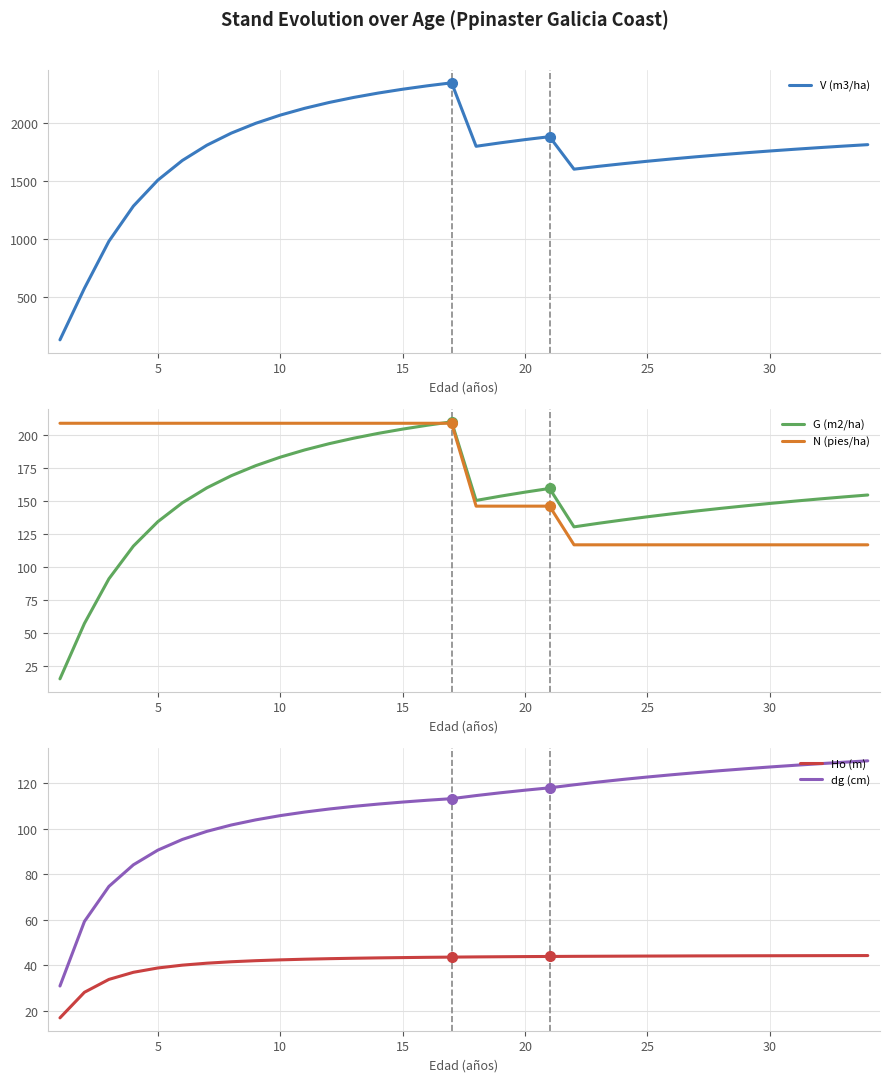

Reading left to right, what are all the values shown in this chart?

V (m3/ha): 127.1	572.6	978.9	1282.5	1506.9	1676.6	1808.2	1912.9	1997.9	2068.2	2127.3	2177.7	2221.0	2258.8	2291.9	2321.2	2347.4	1799.0	1829.1	1856.7	1882.0	1601.4	1625.8	1648.5	1669.8	1689.8	1708.5	1726.1	1742.7	1758.4	1773.2	1787.2	1800.5	1813.2
G (m2/ha): 15.6	57.5	91.2	115.9	134.4	148.6	159.9	169.1	176.7	183.1	188.5	193.3	197.4	201.0	204.3	207.2	209.8	150.4	153.6	156.6	159.4	130.4	133.1	135.7	138.0	140.3	142.4	144.4	146.3	148.1	149.8	151.5	153.0	154.5
N (pies/ha): 208.7	208.7	208.7	208.7	208.7	208.7	208.7	208.7	208.7	208.7	208.7	208.7	208.7	208.7	208.7	208.7	208.7	146.1	146.1	146.1	146.1	116.9	116.9	116.9	116.9	116.9	116.9	116.9	116.9	116.9	116.9	116.9	116.9	116.9
Ho (m): 16.9	28.1	33.8	36.9	38.8	40.0	40.9	41.5	42.0	42.4	42.6	42.9	43.1	43.2	43.4	43.5	43.6	43.6	43.7	43.8	43.8	43.9	43.9	44.0	44.0	44.0	44.1	44.1	44.1	44.2	44.2	44.2	44.2	44.2
dg (cm): 30.9	59.2	74.6	84.1	90.5	95.2	98.8	101.6	103.8	105.7	107.2	108.6	109.8	110.8	111.6	112.4	113.1	114.5	115.7	116.8	117.9	119.2	120.4	121.6	122.6	123.6	124.6	125.4	126.3	127.0	127.8	128.5	129.1	129.7